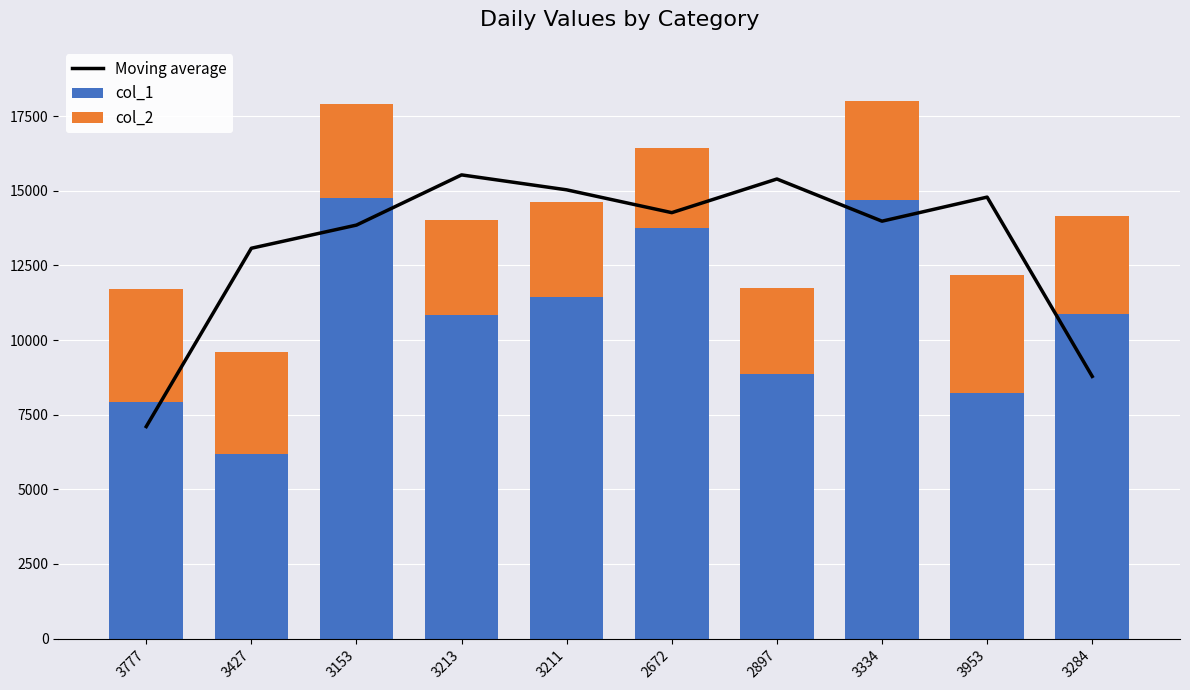

The col_1 series shows 4036.5 at 3211. True or false?

False